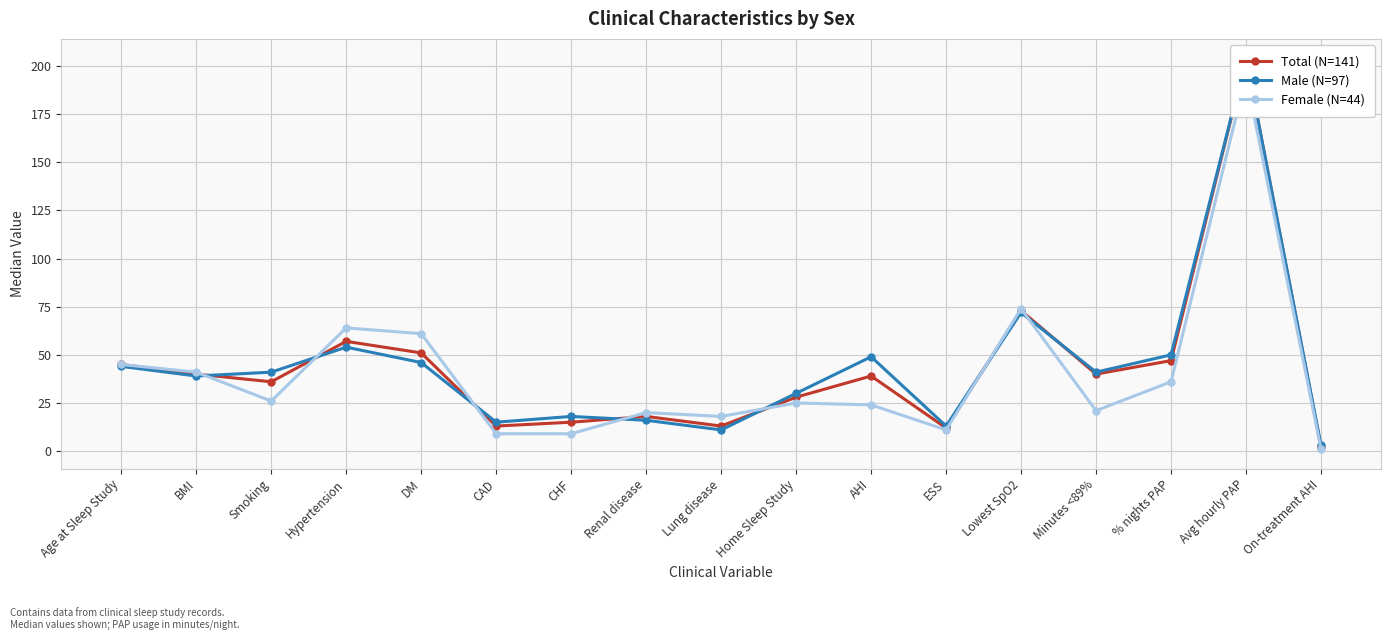

The value of Female (N=44) at Smoking is 35. True or false?

False